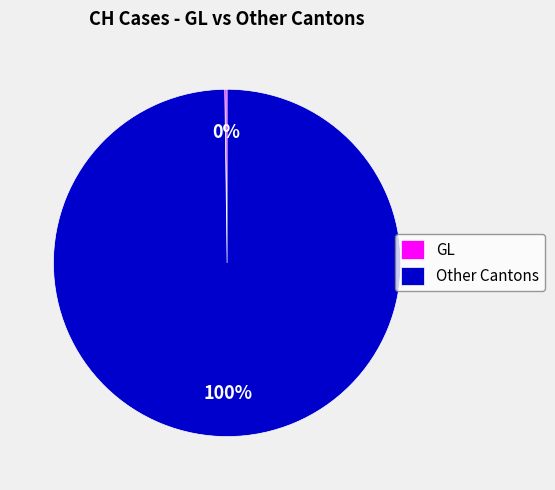

What percentage is the Other Cantons slice, to the nearest percent?

100%